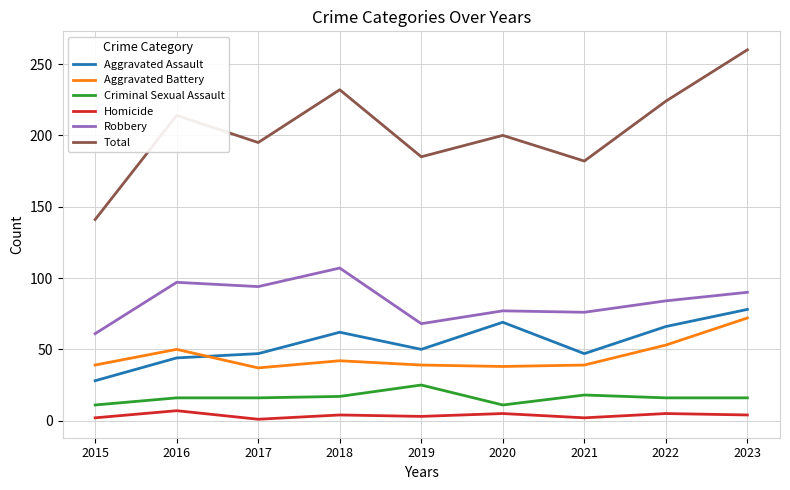

At which label does Aggravated Assault first exceed 50?

2018